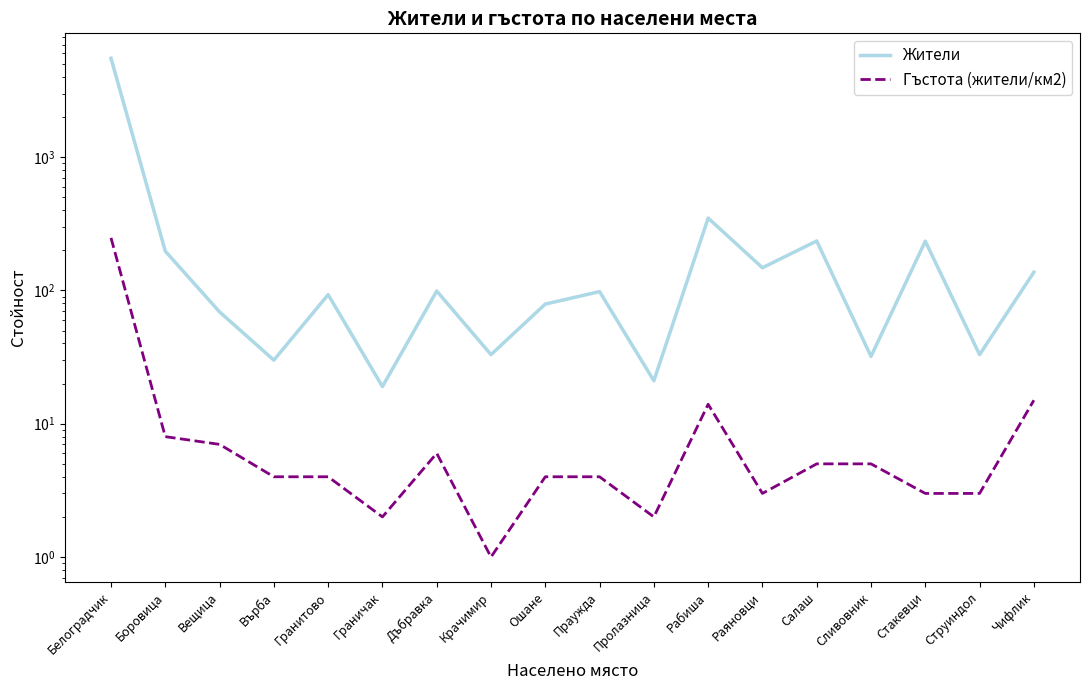

Where is the first local minimum for Гъстота (жители/км2)?

Граничак